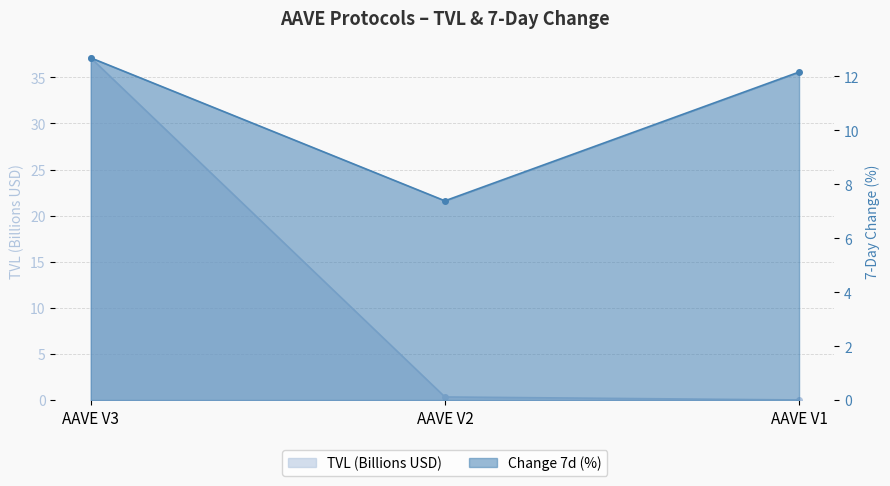

Is it true that TVL (Billions USD) equals 0.1 at AAVE V2?

False